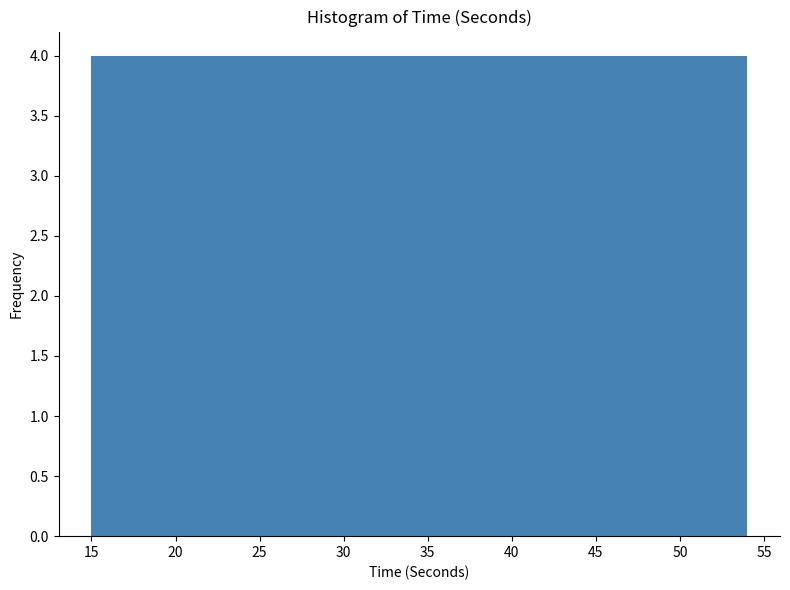

Reading left to right, list every bar in this chart as the range it spans on the x-axis followed by its height. Neither the bar edges nor the heights are printed on the chart, so give them approximately, as read against the axes.

15.0 to 18.9: 4
18.9 to 22.8: 4
22.8 to 26.7: 4
26.7 to 30.6: 4
30.6 to 34.5: 4
34.5 to 38.4: 4
38.4 to 42.3: 4
42.3 to 46.2: 4
46.2 to 50.1: 4
50.1 to 54.0: 4